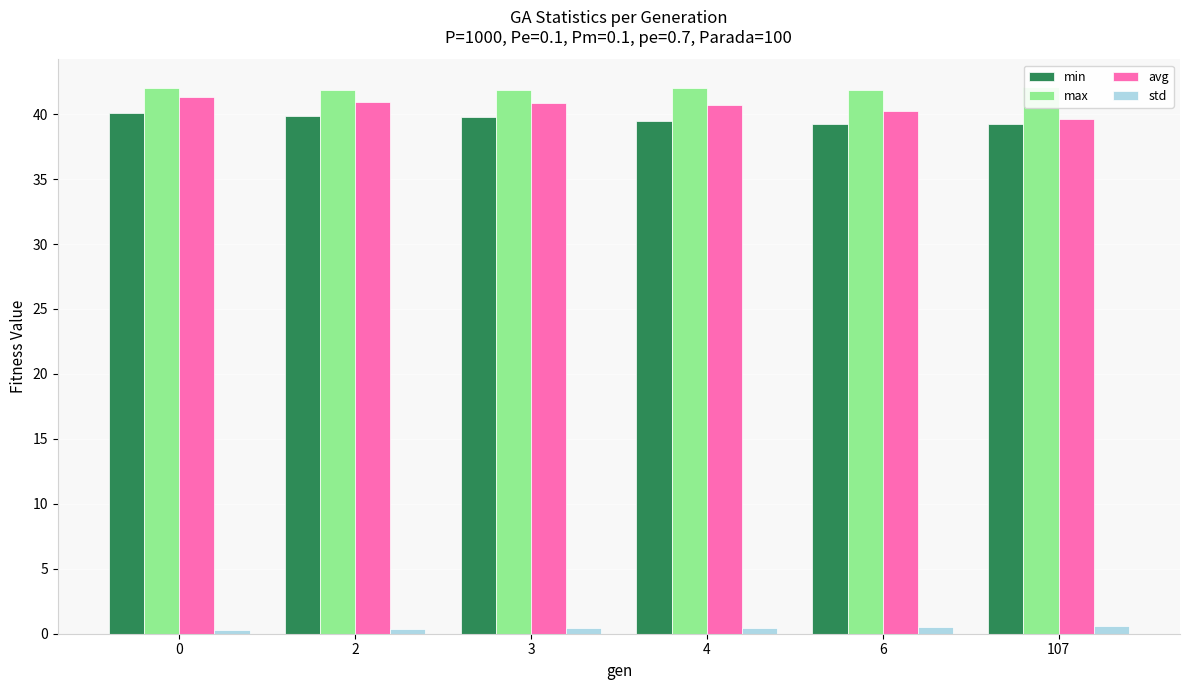

At 107, list the series in order from smallest to largest.

std, min, avg, max